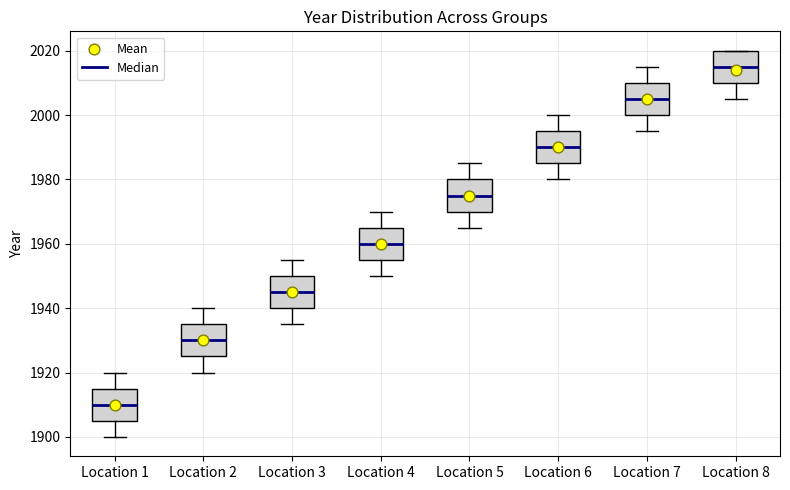

Reading left to right, transcribe this box plot: for each box, give where its median line is, the range the box spans, and where its two whiskers end, as read against the y-axis. The values are not printed on the chart, so give them approximately, as read against the axis.

Location 1: median 1910, box 1906 to 1916, whiskers 1900 to 1920
Location 2: median 1930, box 1926 to 1936, whiskers 1920 to 1940
Location 3: median 1946, box 1940 to 1950, whiskers 1936 to 1956
Location 4: median 1960, box 1956 to 1966, whiskers 1950 to 1970
Location 5: median 1976, box 1970 to 1980, whiskers 1966 to 1986
Location 6: median 1990, box 1986 to 1996, whiskers 1980 to 2000
Location 7: median 2006, box 2000 to 2010, whiskers 1996 to 2016
Location 8: median 2016, box 2010 to 2020, whiskers 2006 to 2020